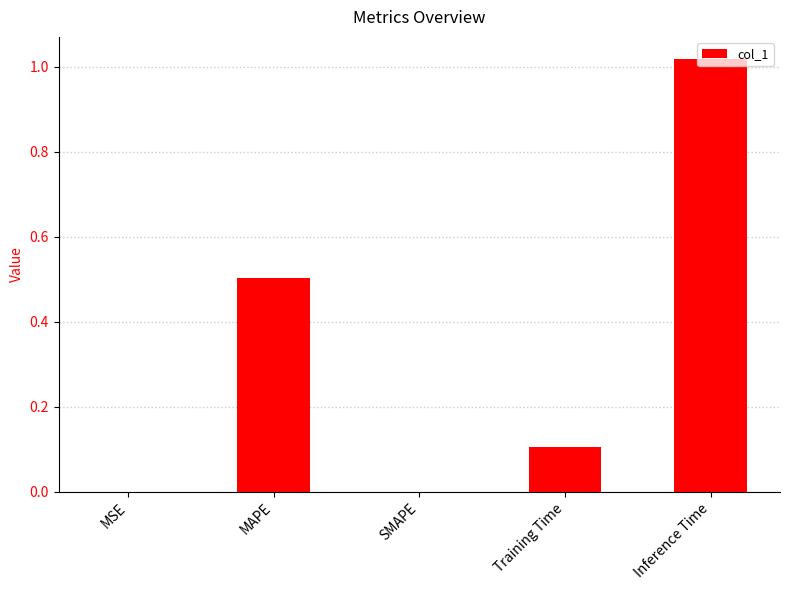

Which category has the highest value across all series?

Inference Time